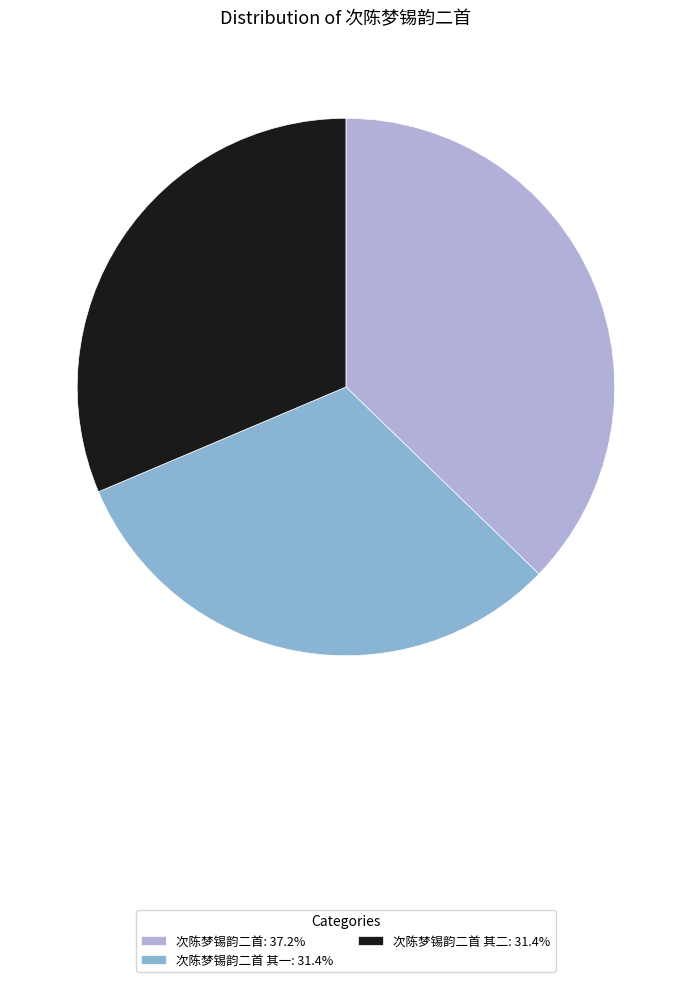

How many slices are in this pie chart?

3